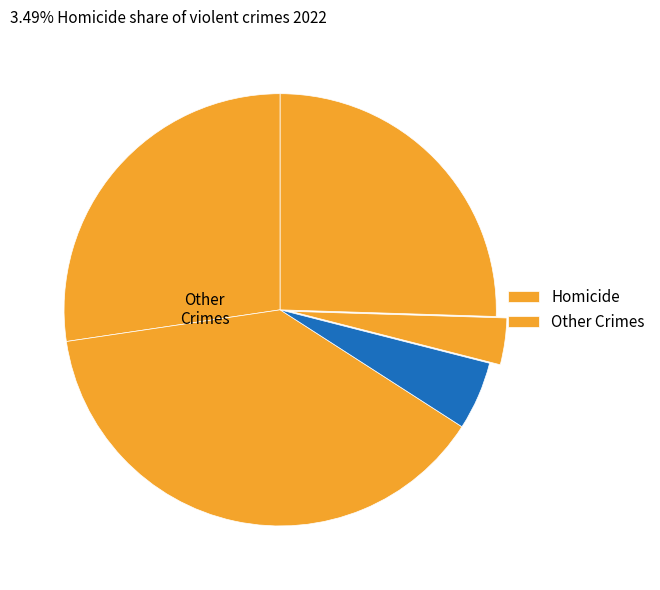

How many slices are in this pie chart?

5